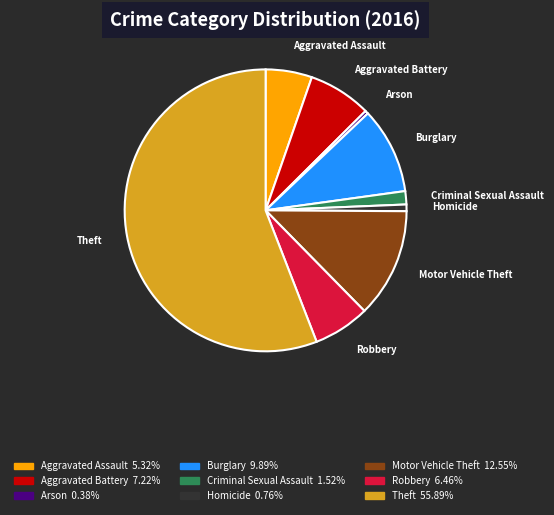

Which slice is the largest?

Theft